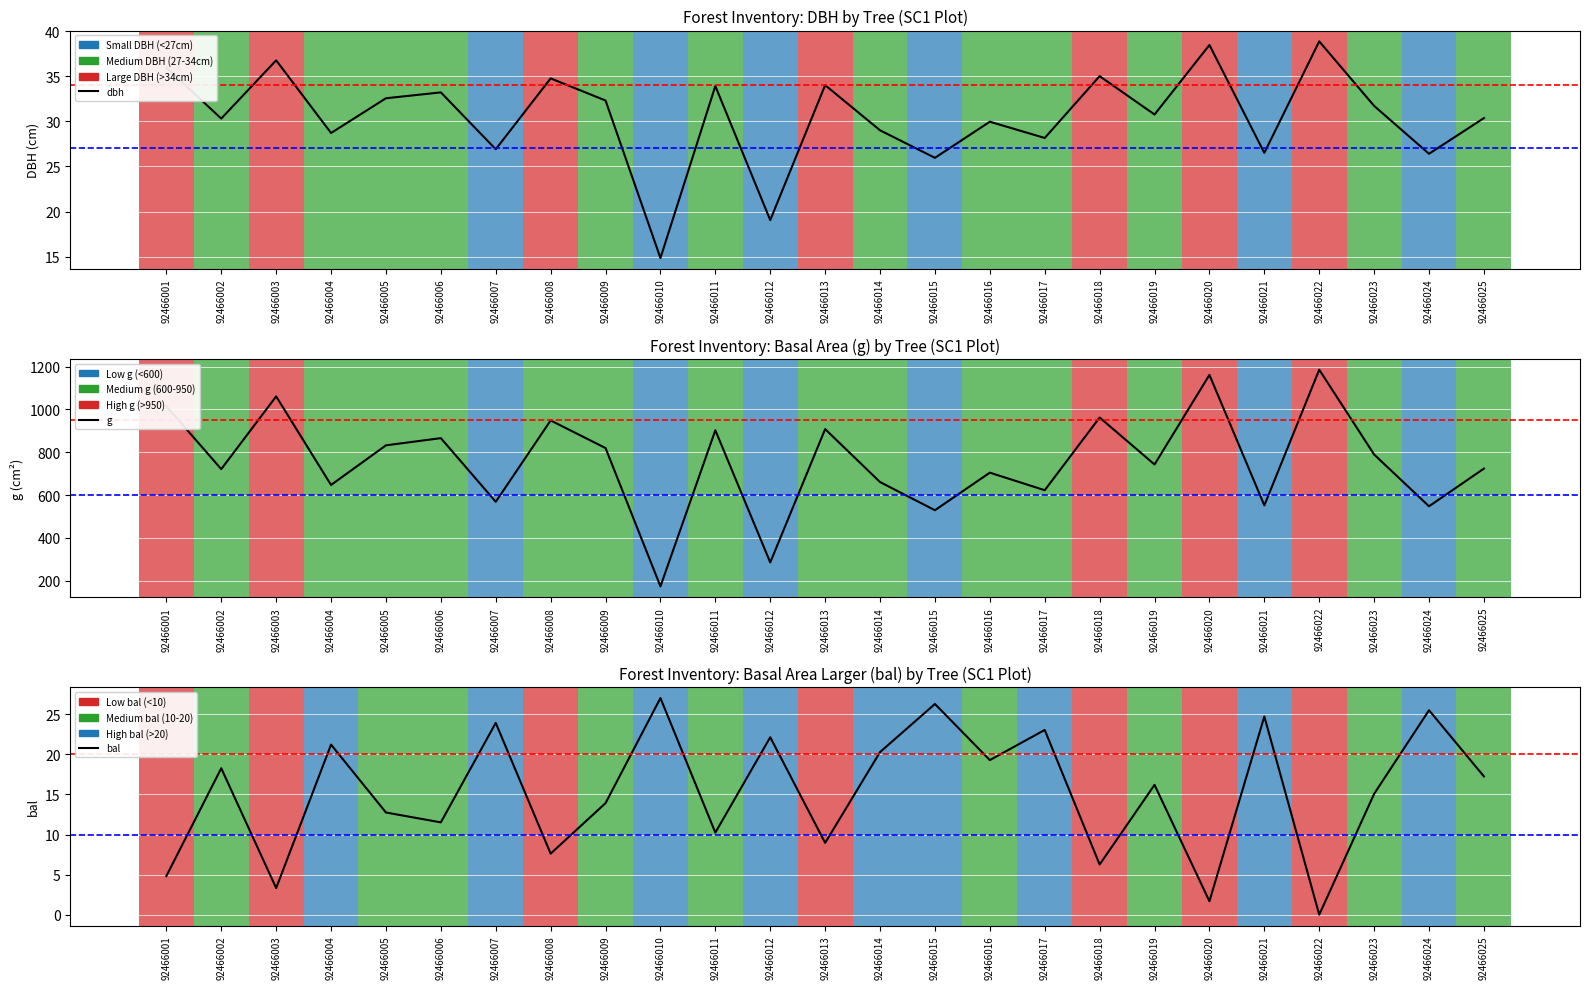

The g series shows 547.4 at 92466024. True or false?

True